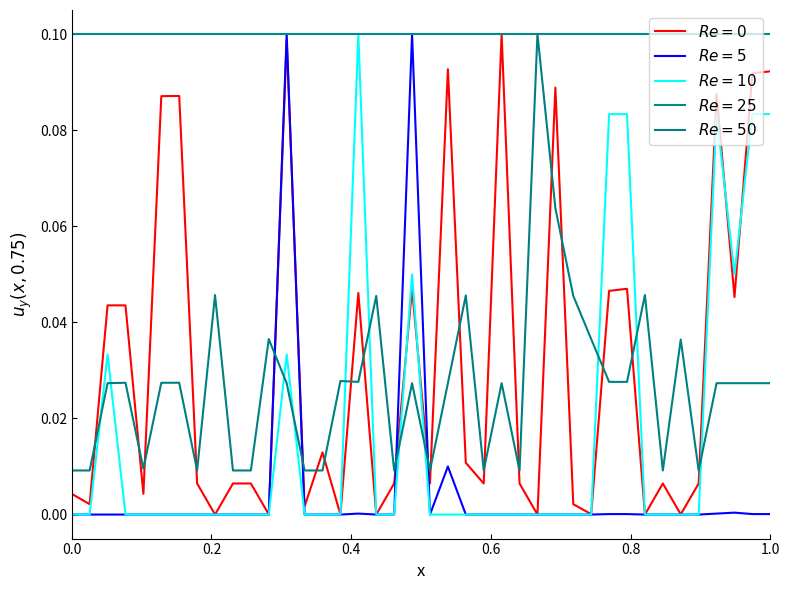

What is the greatest value displayed?

0.1